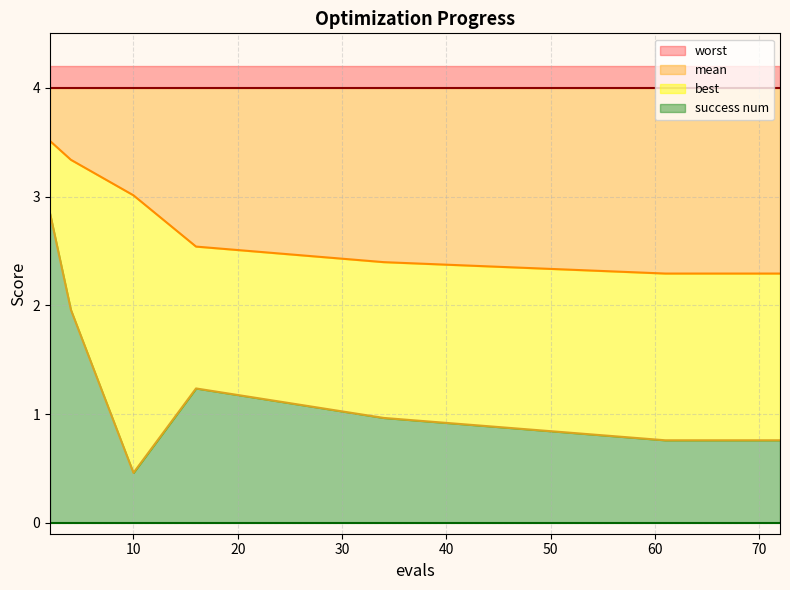

Is it true that mean equals 5.3 at 4?

False